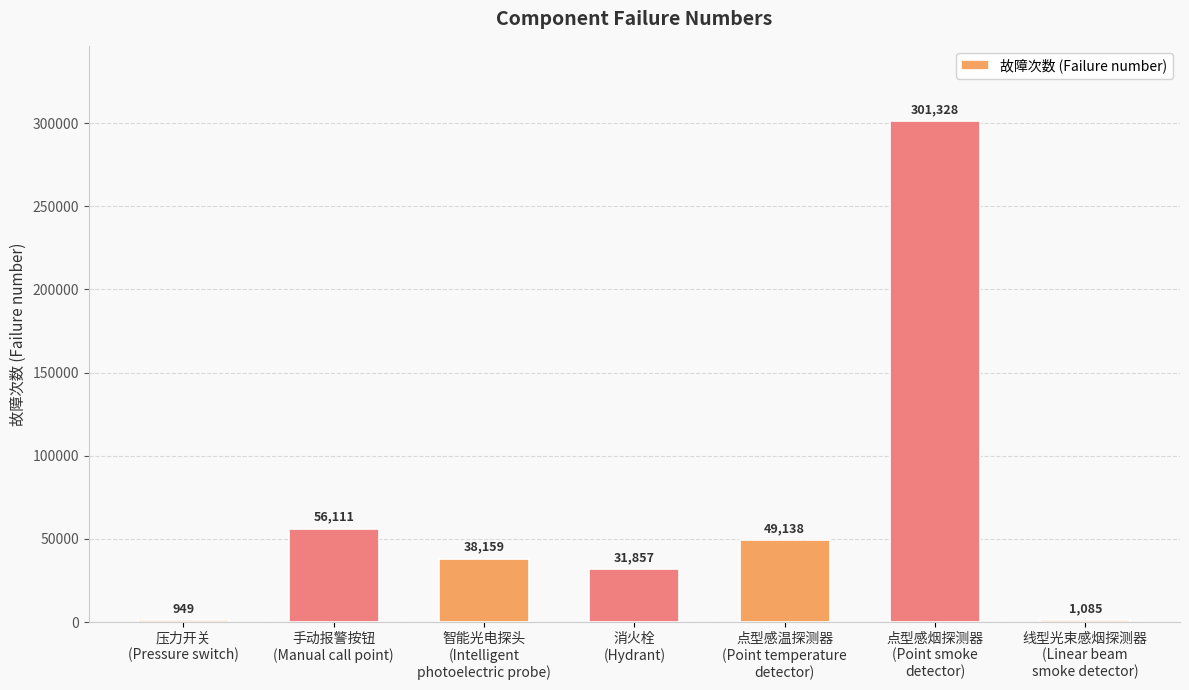

What is the change in value from 手动报警按钮
(Manual call point) to 点型感烟探测器
(Point smoke
detector)?

+245217